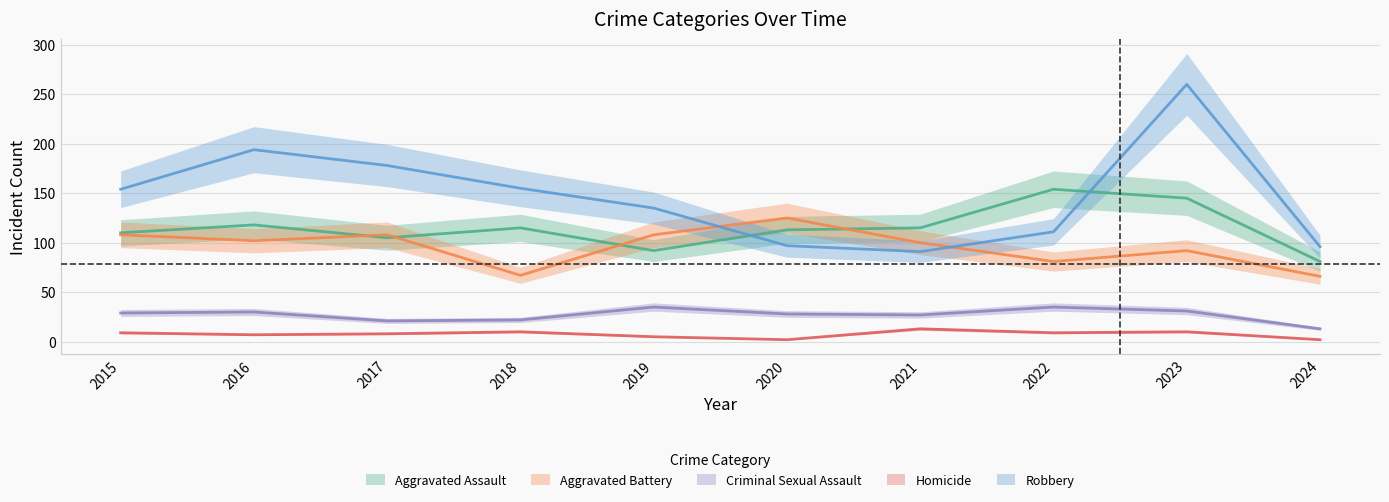

Count the number of data series in this chart.

5